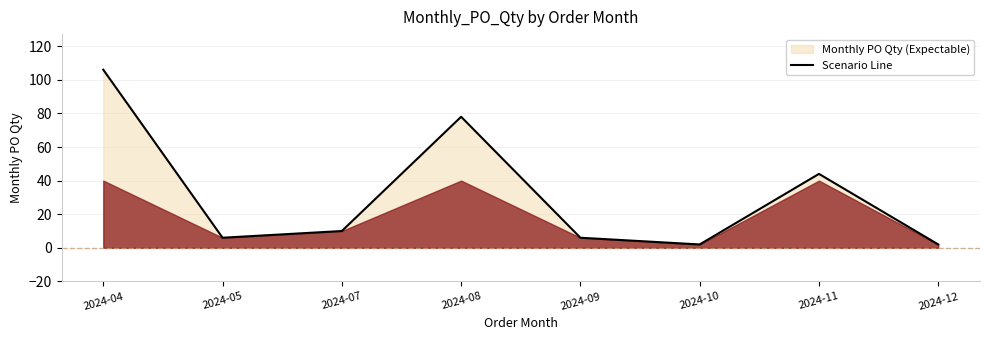

What is the value of the 5th point from the left?

6